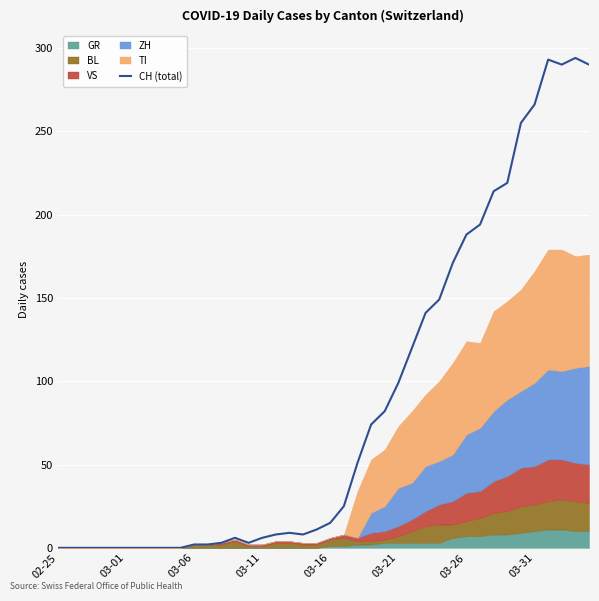

How many data points does each series have?

40